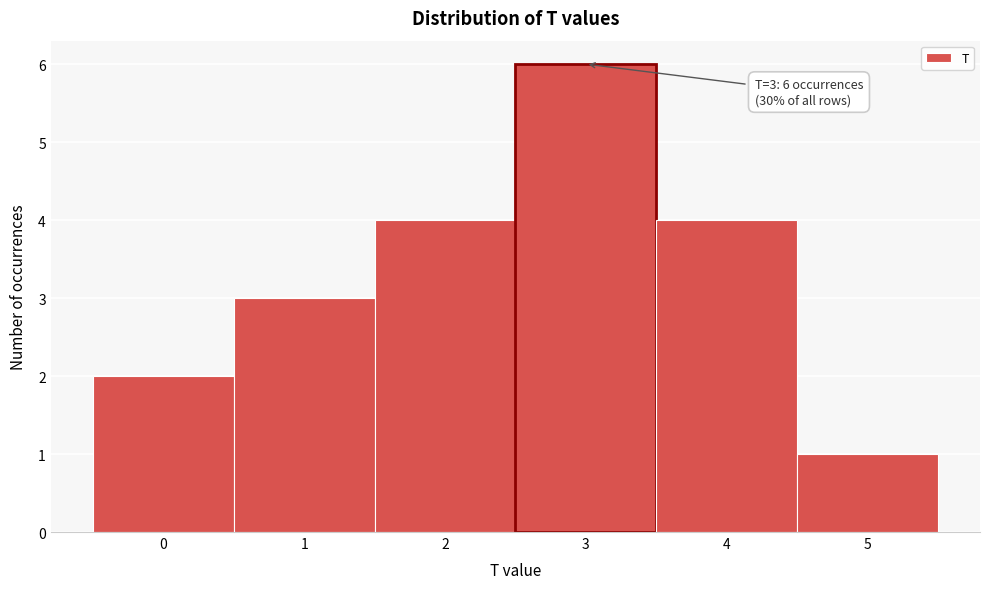

Which range on the x-axis has the tallest bar?

2.5 to 3.5